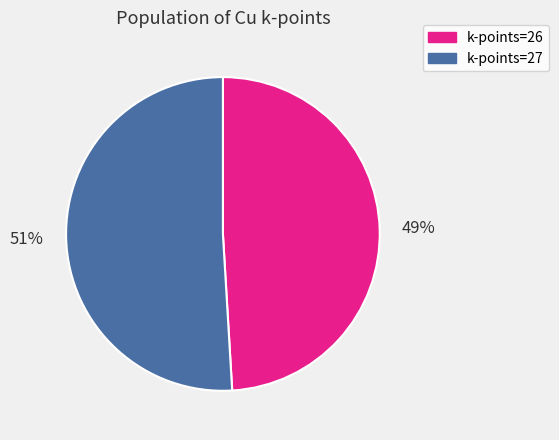

Does any single category account for the majority?

Yes